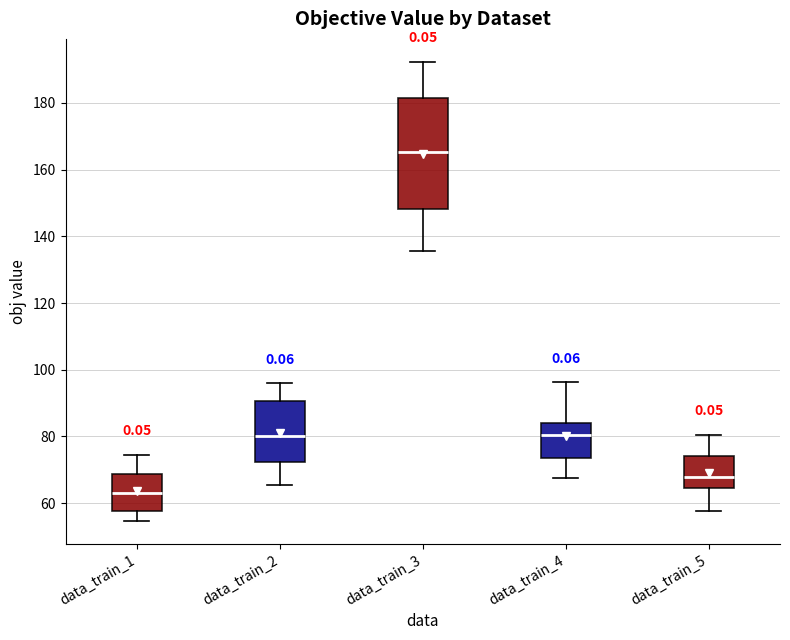

Reading left to right, read every box against the y-axis: the position of its median line, the range the box covers, and the ends of its whiskers. The values are not printed on the chart, so give them approximately, as read against the axis.

data_train_1: median 62, box 58 to 68, whiskers 54 to 74
data_train_2: median 80, box 72 to 90, whiskers 66 to 96
data_train_3: median 166, box 148 to 182, whiskers 136 to 192
data_train_4: median 80, box 74 to 84, whiskers 68 to 96
data_train_5: median 68, box 64 to 74, whiskers 58 to 80